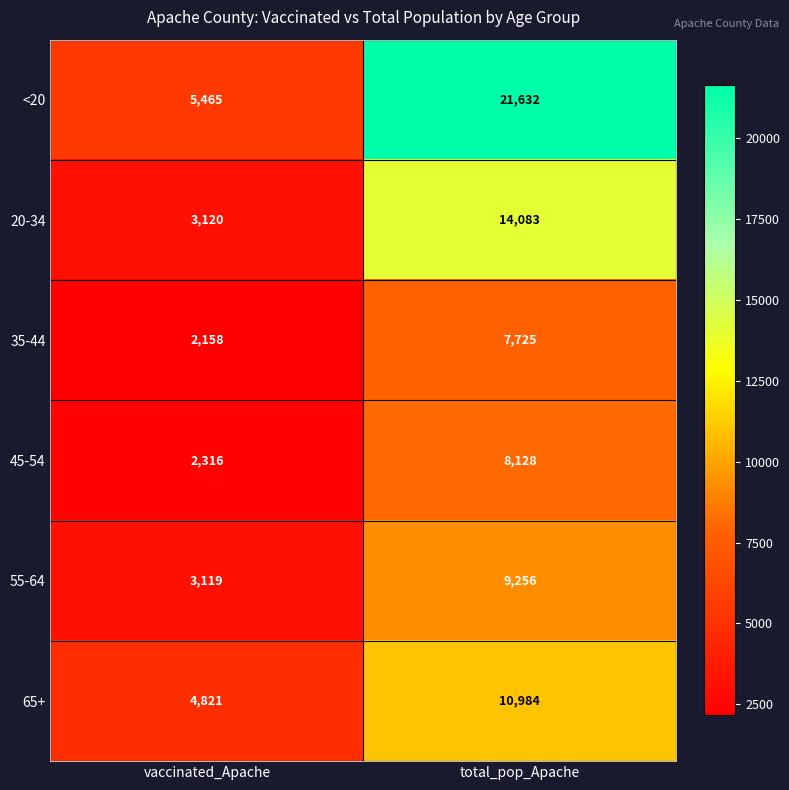

What is the difference between the maximum and minimum values in the 20-34 series?

10963